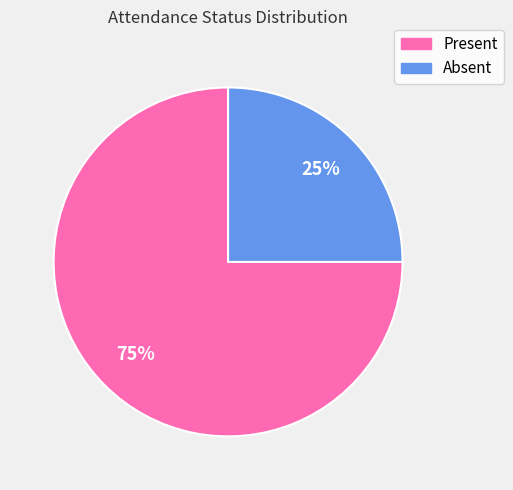

How many slices are in this pie chart?

2